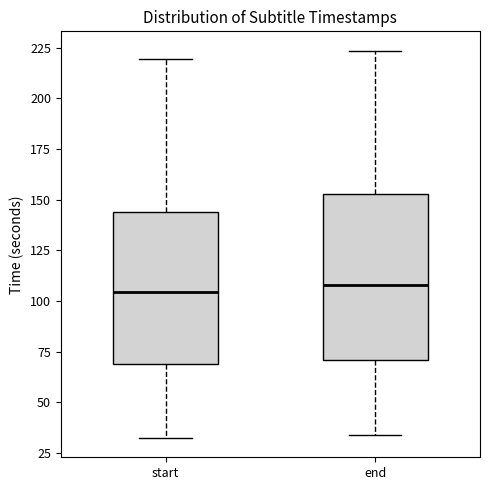

Comparing the boxes themselves (not the whiskers), which one is the tallest?

end